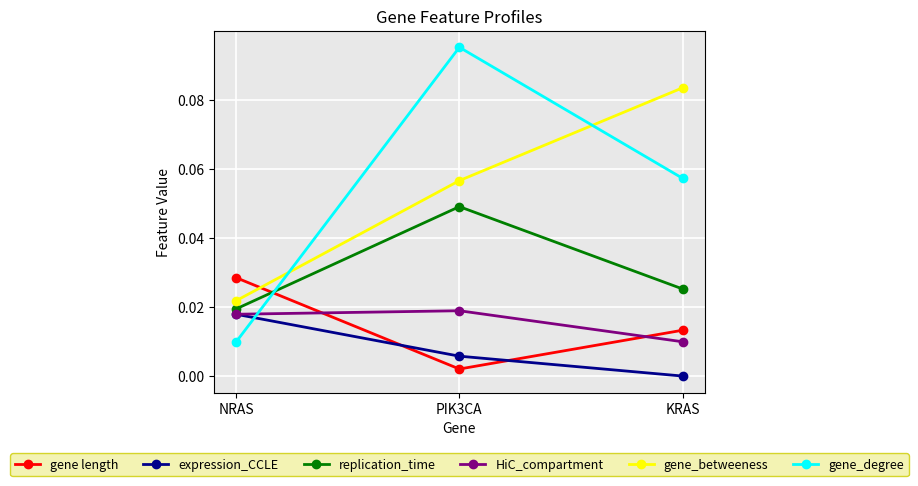

Does the chart have visible grid lines?

Yes